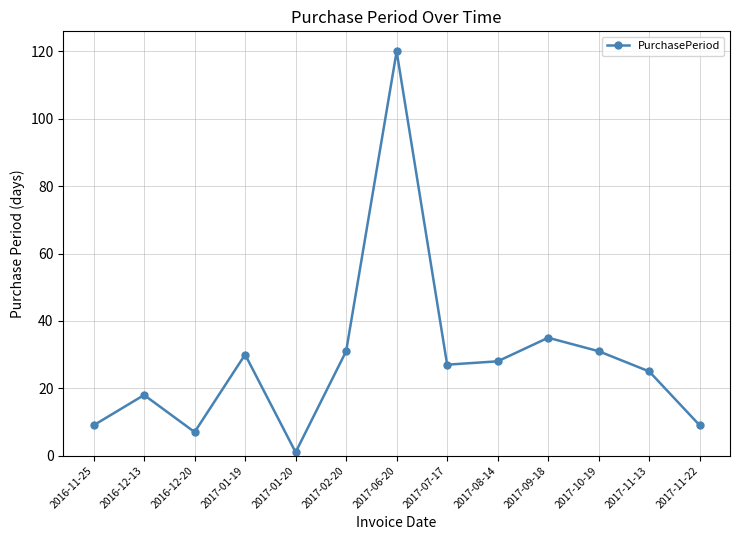

How many data points are less than 27?

6